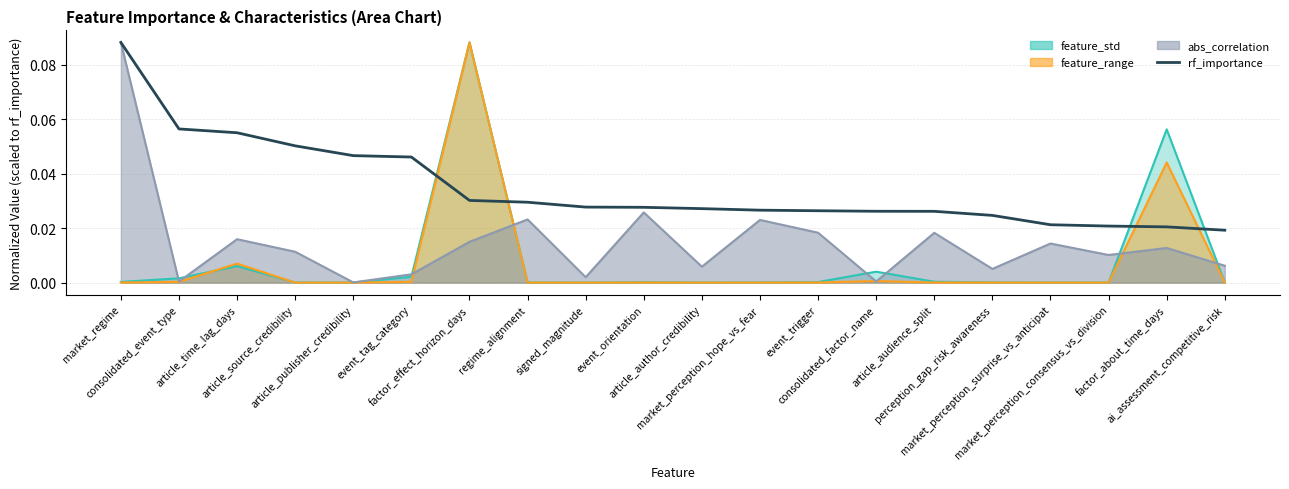

Reading left to right, what are all the values shown in this chart?

market_regime=0.1	consolidated_event_type=0.1	article_time_lag_days=0.1	article_source_credibility=0.1	article_publisher_credibility=0.0	event_tag_category=0.0	factor_effect_horizon_days=0.0	regime_alignment=0.0	signed_magnitude=0.0	event_orientation=0.0	article_author_credibility=0.0	market_perception_hope_vs_fear=0.0	event_trigger=0.0	consolidated_factor_name=0.0	article_audience_split=0.0	perception_gap_risk_awareness=0.0	market_perception_surprise_vs_anticipat=0.0	market_perception_consensus_vs_division=0.0	factor_about_time_days=0.0	ai_assessment_competitive_risk=0.0